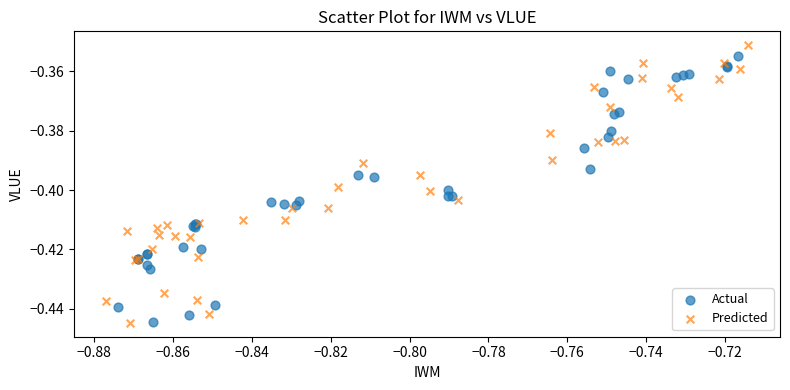

Which series has the widest spread of Y values?

Predicted